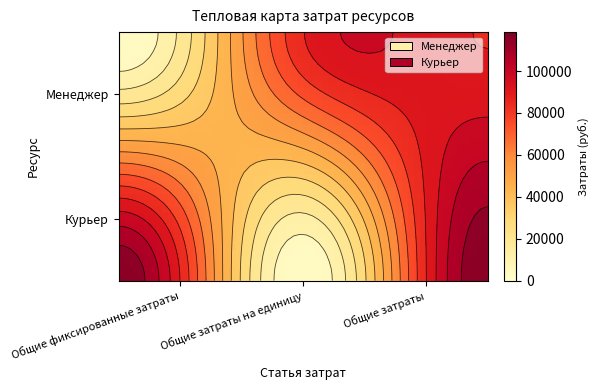

How many categories are shown in the chart?

3